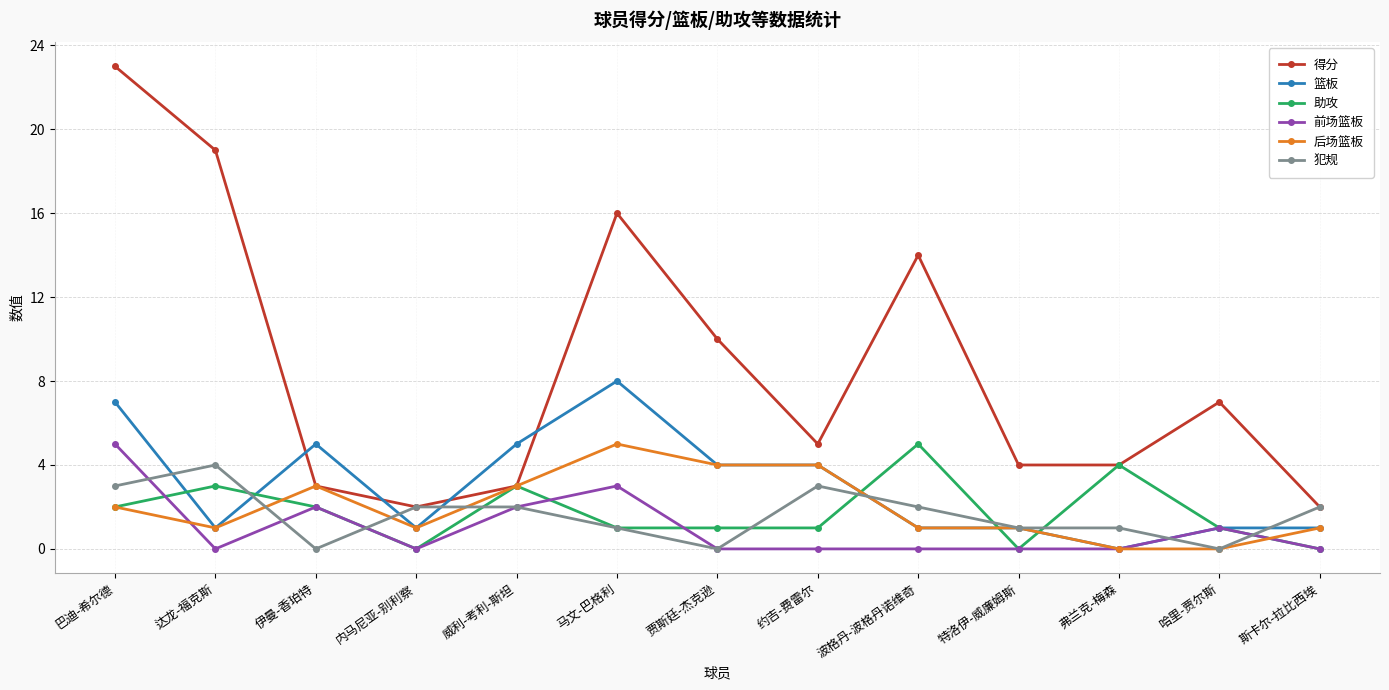

How many intersections are there between 篮板 and 得分?

4